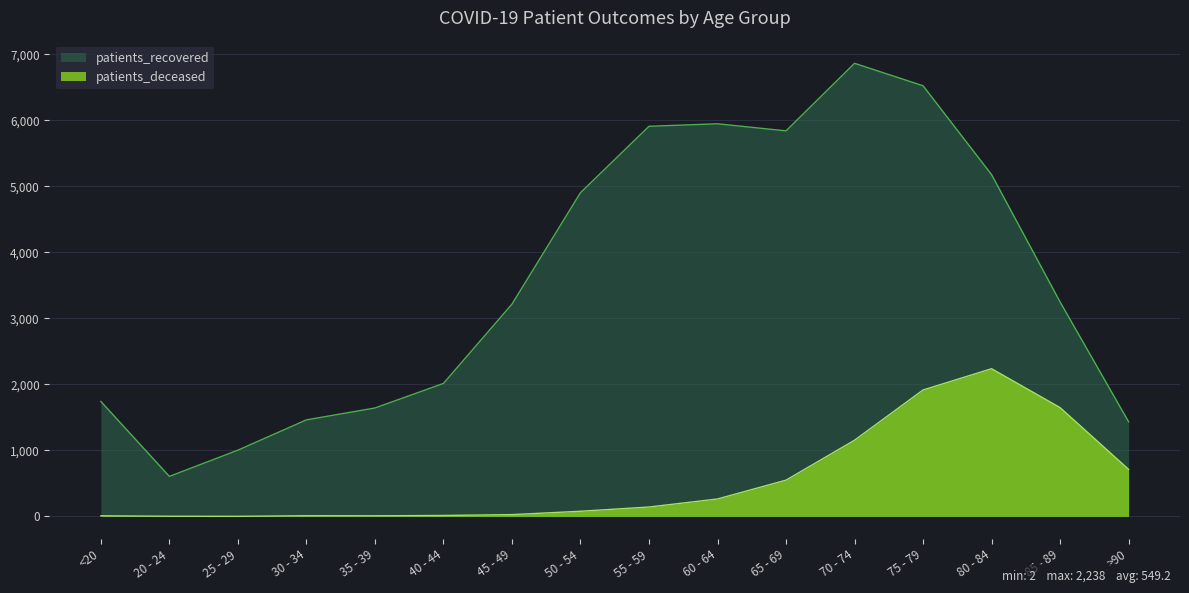

What is the sum of the patients_recovered values at 45 - 49 and 55 - 59?

9126